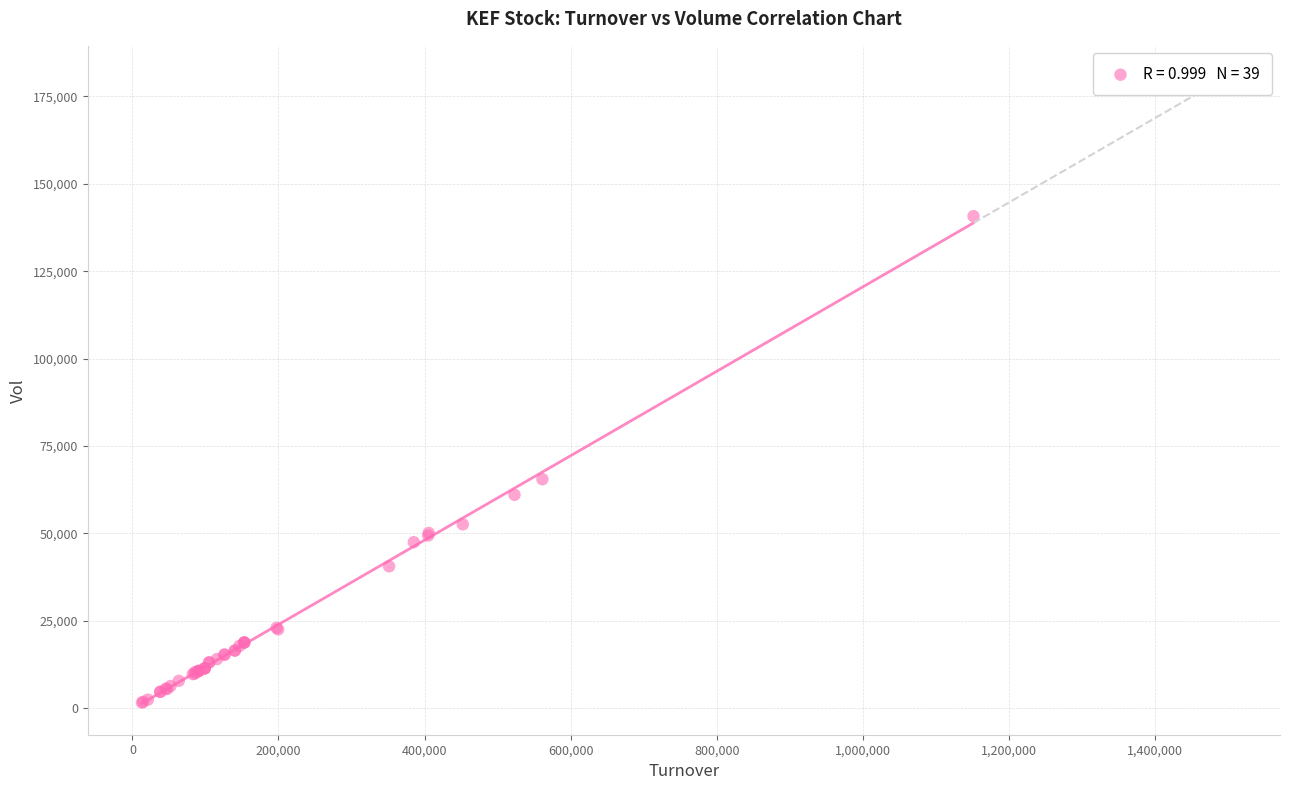

What Y value in the scatter plot is closest to 71175?

65500